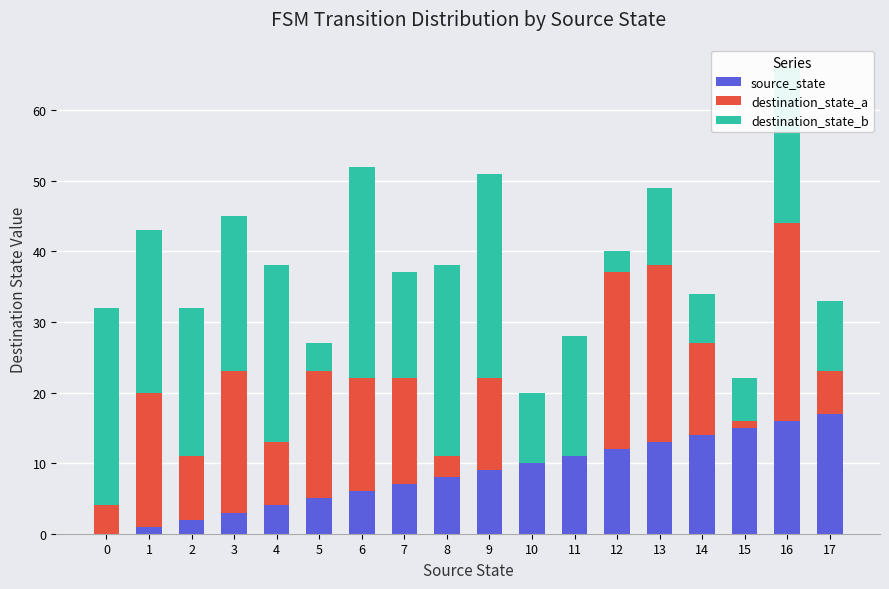

The source_state series shows 2 at 2. True or false?

True